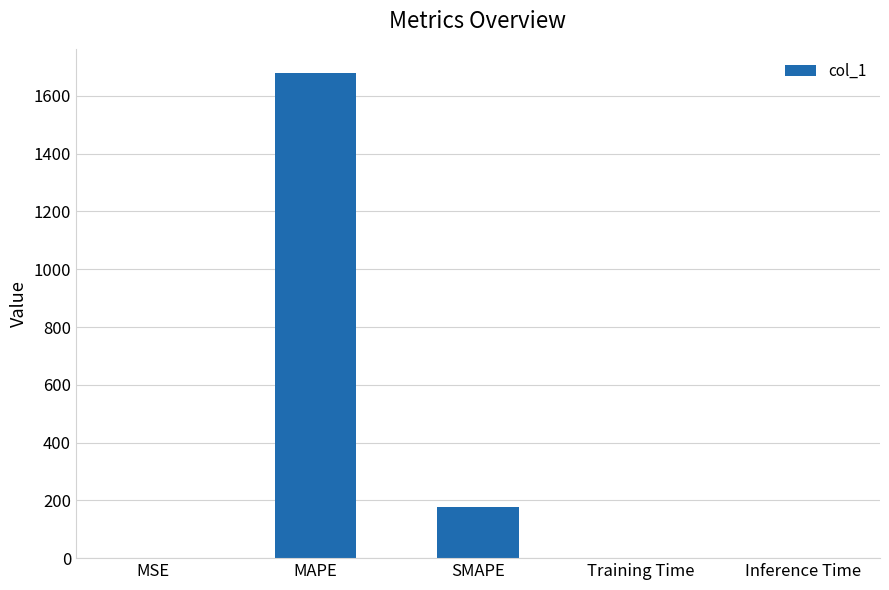

What is the sum of all values?

1857.7